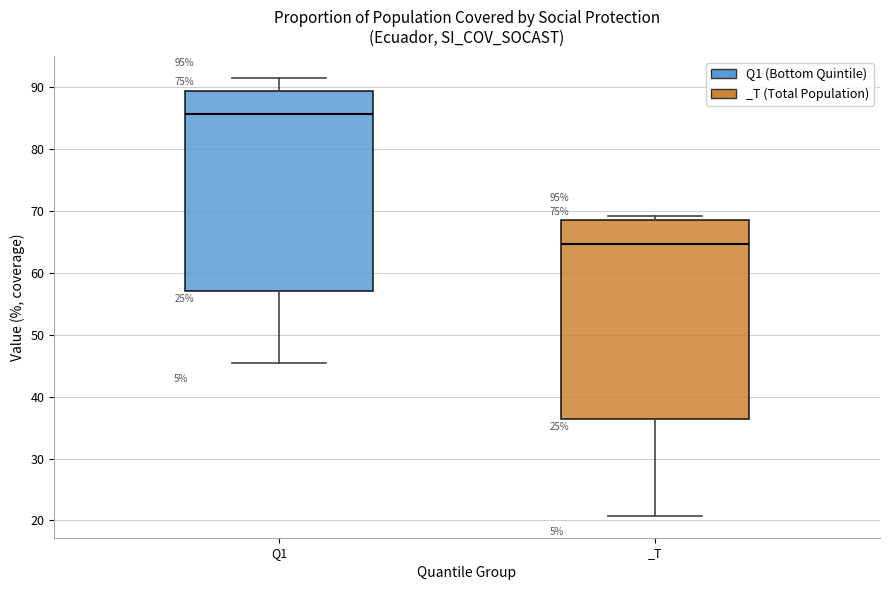

Which box's median line is the lowest?

_T